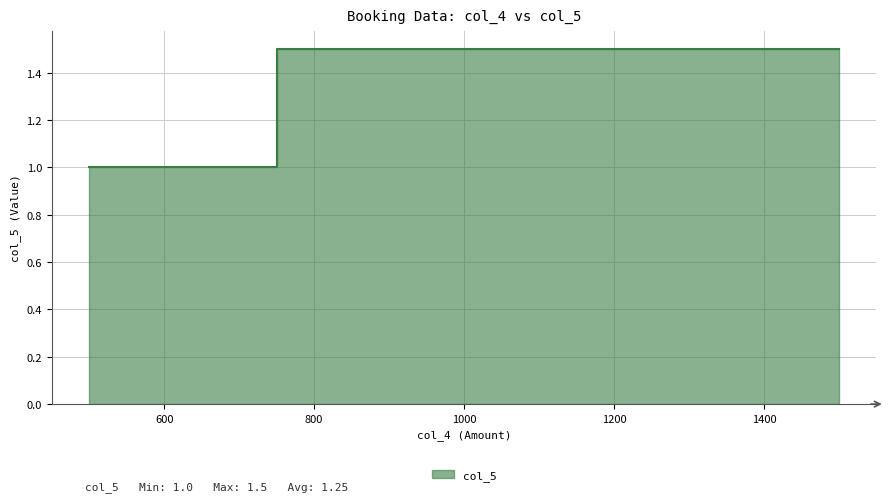

True or false: there are more than 0 points higher than both neighbors.

False